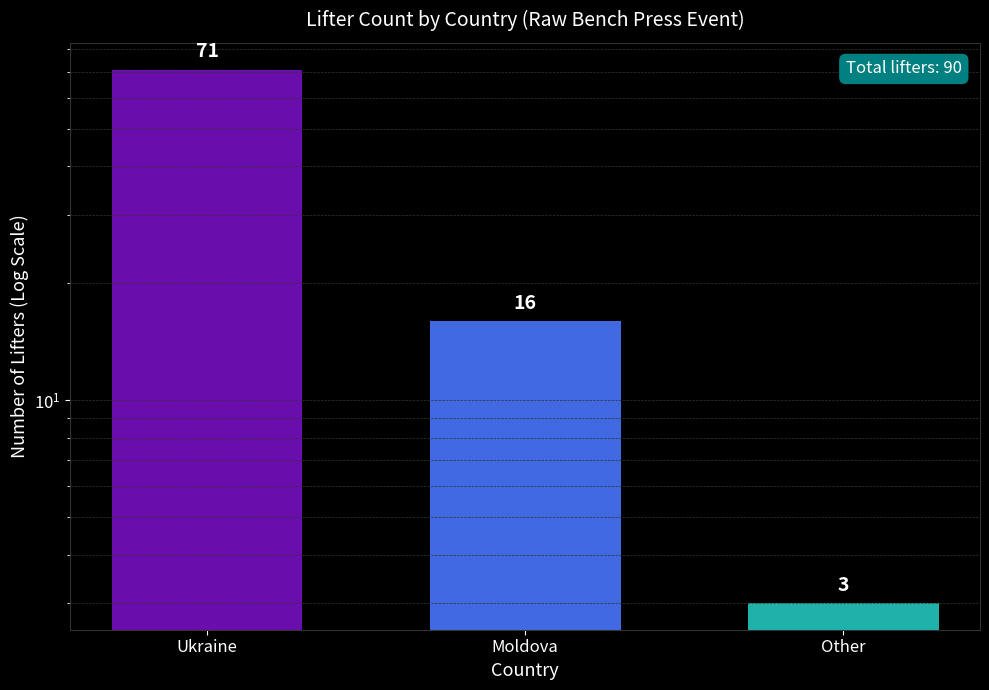

List the labels in order of value, largest first.

Ukraine, Moldova, Other